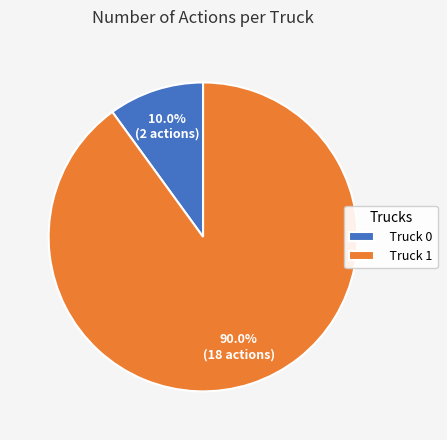

What percentage do Truck 0 and Truck 1 together represent?

100.0%